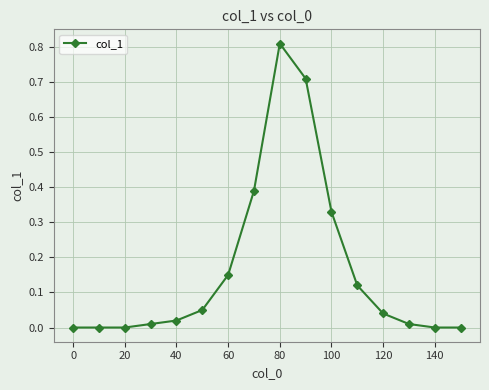

What is the sum of all values?

2.6